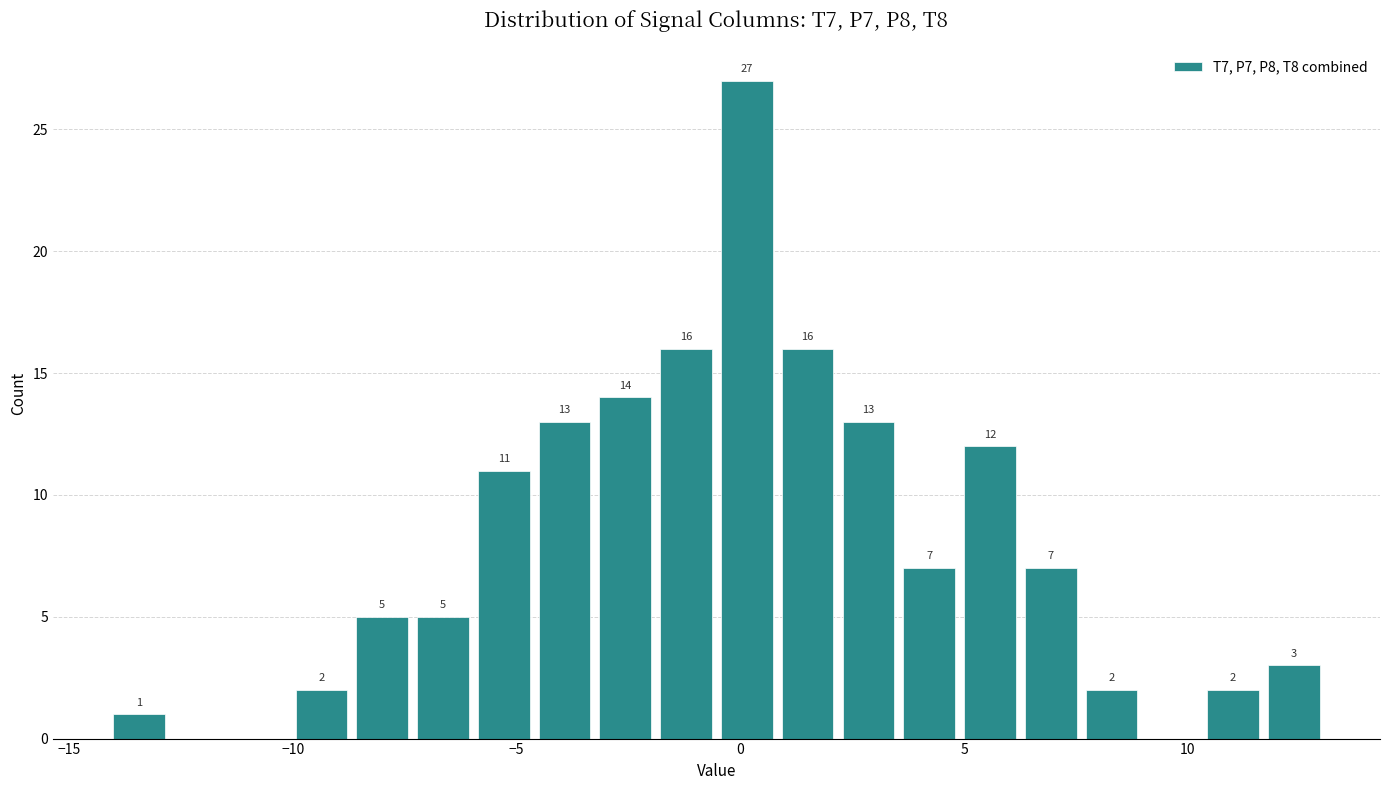

Read against the x-axis, roughly where is the centre of the tallest bar?

0.0